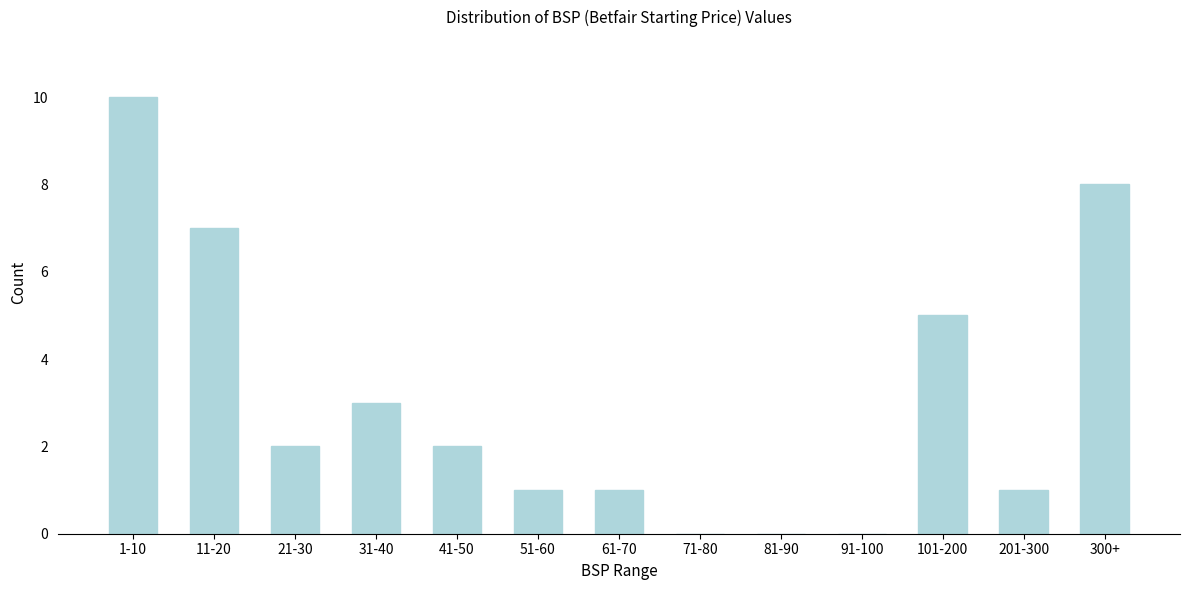

What is the maximum value shown in the chart?

10